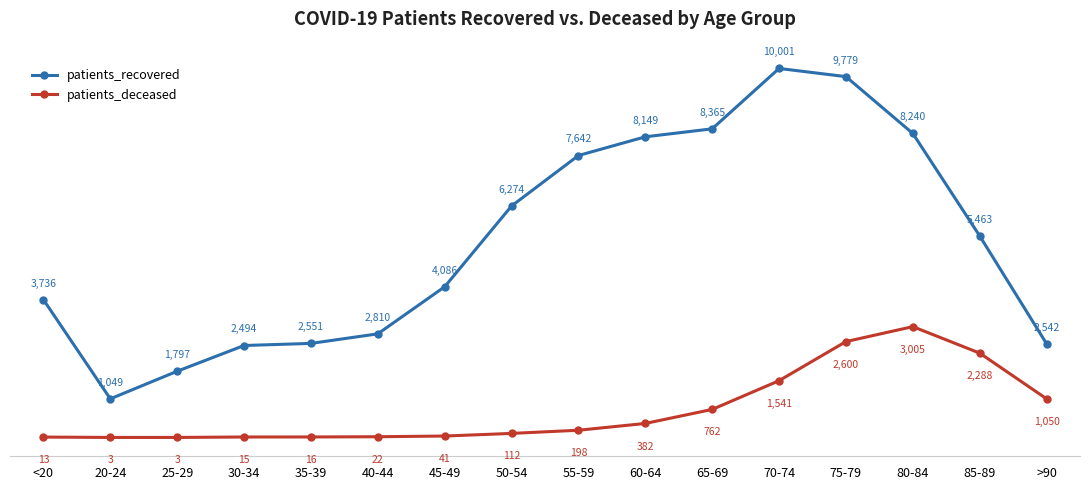

Reading left to right, list all the values displayed in this chart.

patients_recovered: 3736	1049	1797	2494	2551	2810	4086	6274	7642	8149	8365	10001	9779	8240	5463	2542
patients_deceased: 13	3	3	15	16	22	41	112	198	382	762	1541	2600	3005	2288	1050